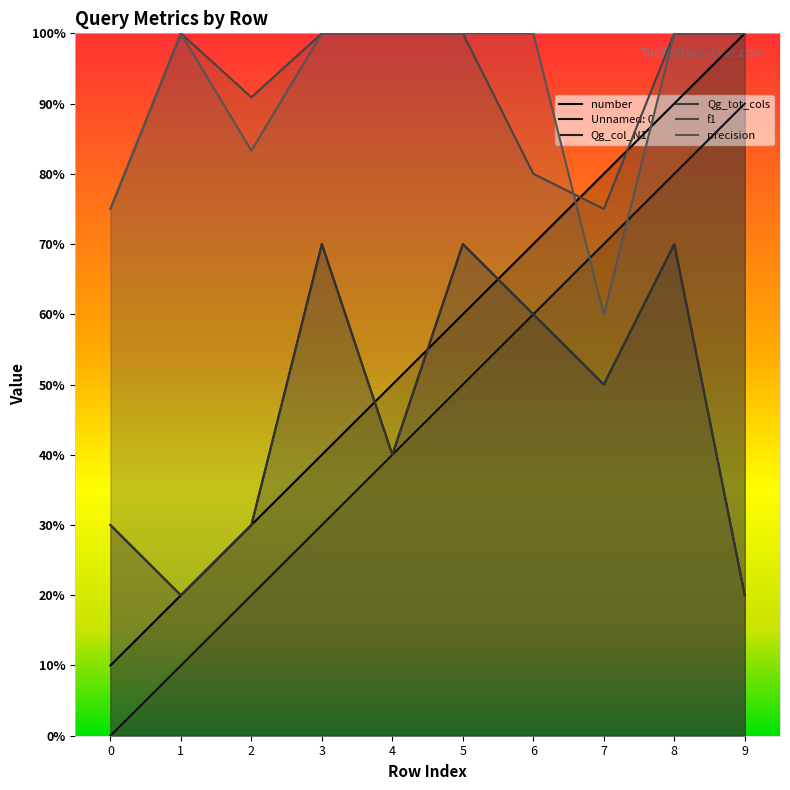

How many data points in Unnamed: 0 are above 5?

4